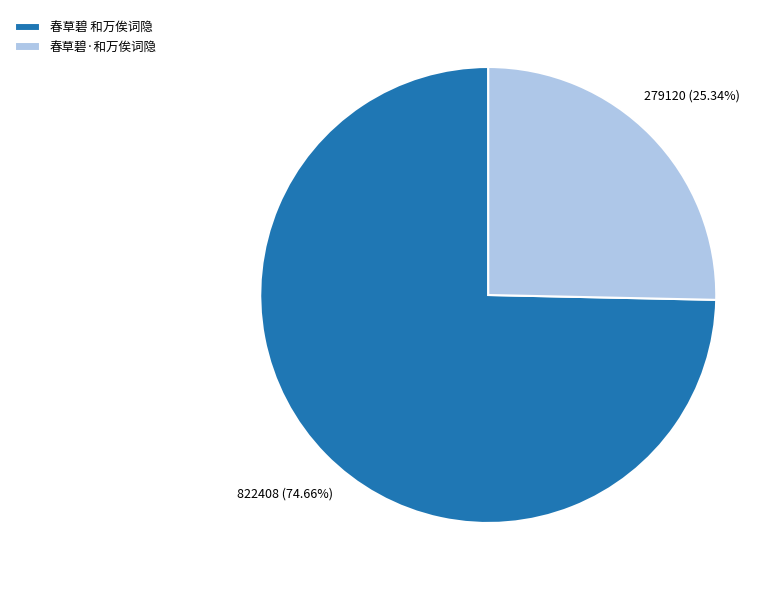

Which slice is the largest?

春草碧 和万俟词隐